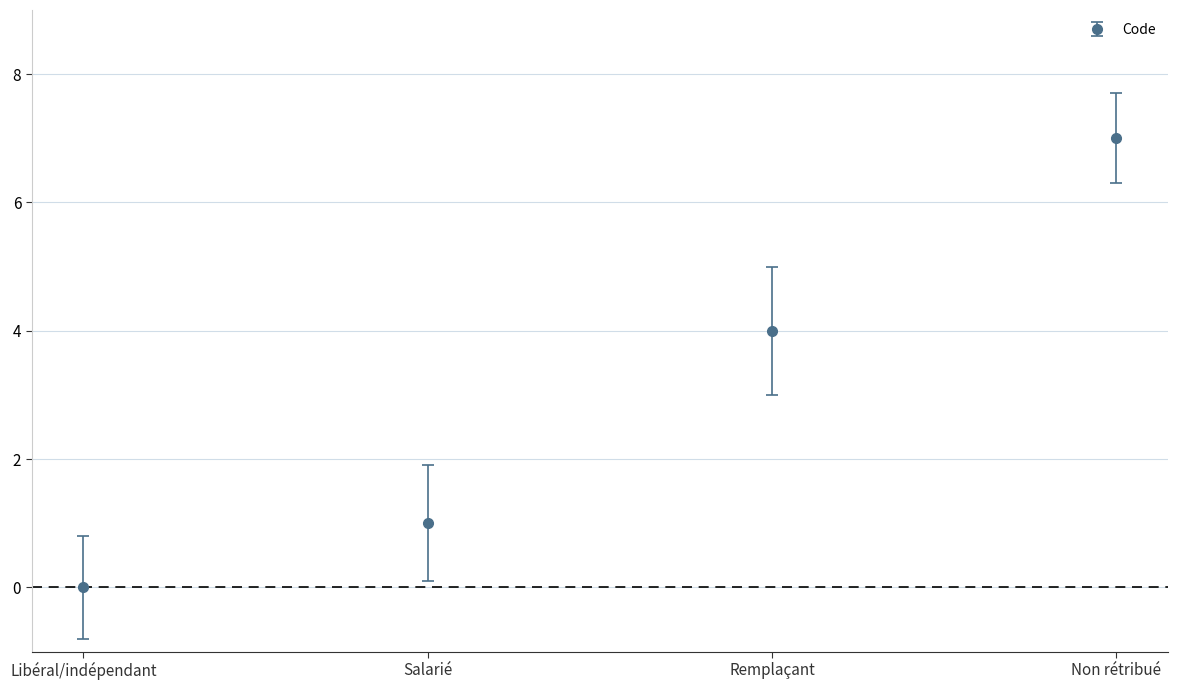

Rank the categories by value from lowest to highest.

Libéral/indépendant, Salarié, Remplaçant, Non rétribué